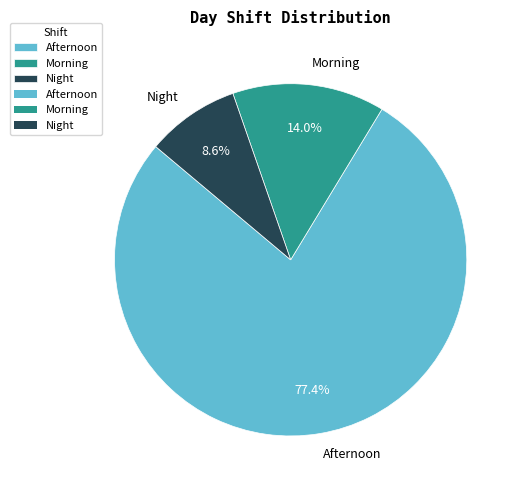

How many segments does this pie chart have?

3